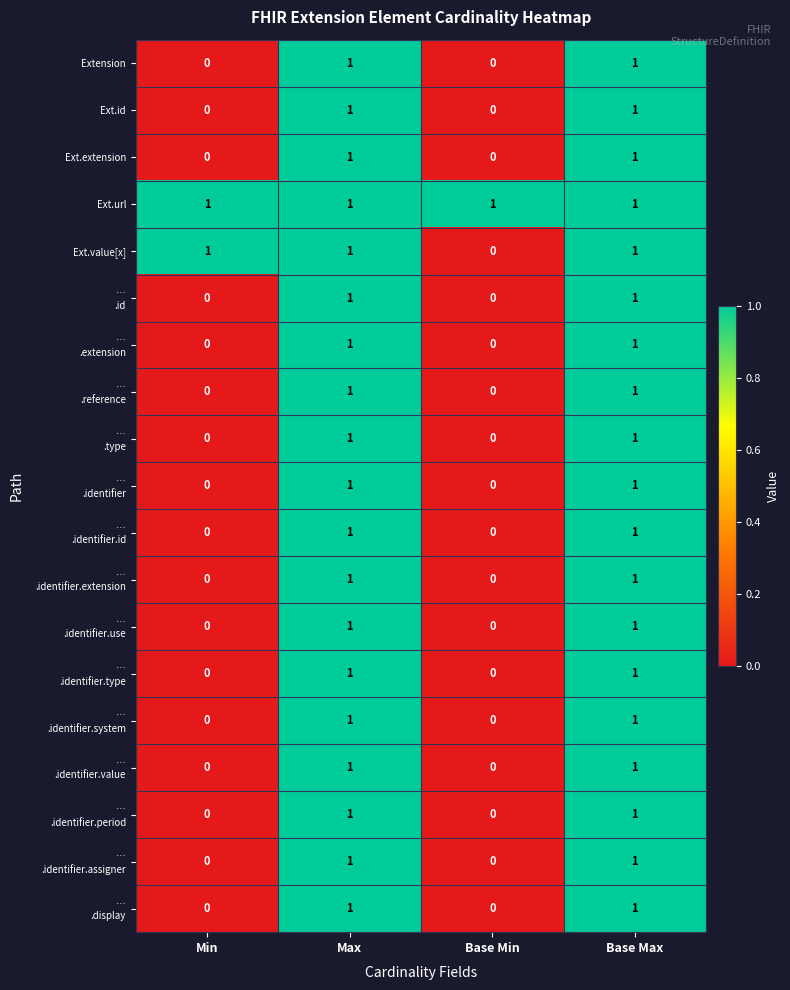

Is it true that Ext.value[x] equals 0 at Min?

False